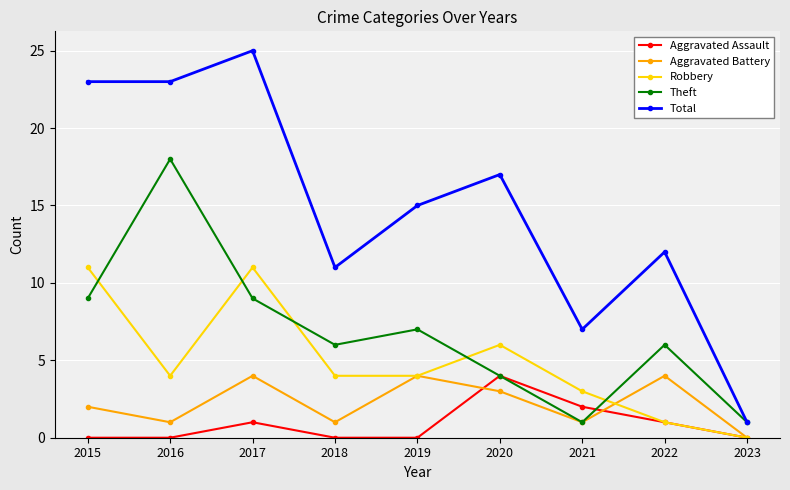

How many lines are shown in the chart?

5